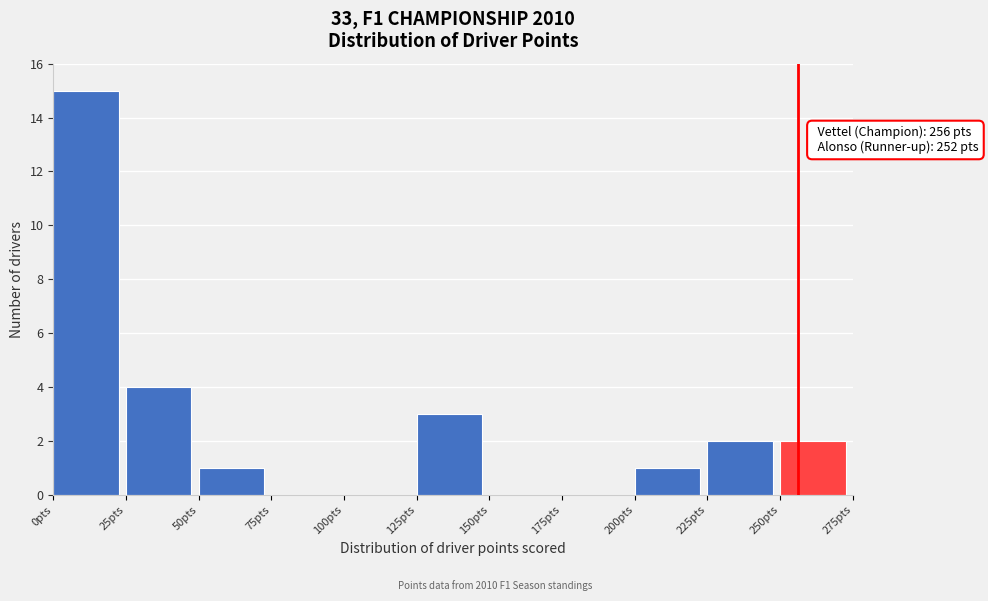

Which range on the x-axis has the tallest bar?

0 to 25